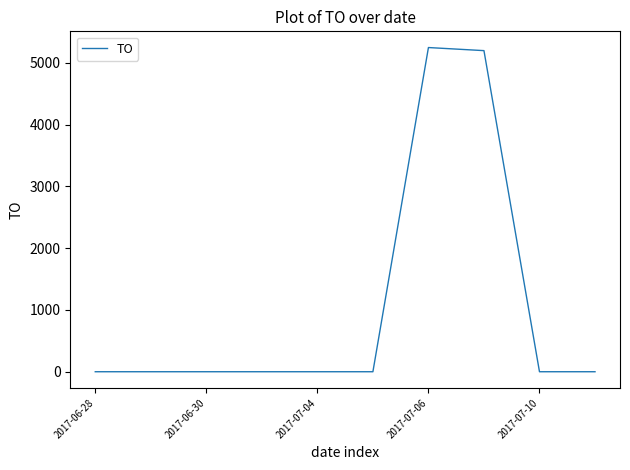

What is the difference between the maximum and minimum values?

5250